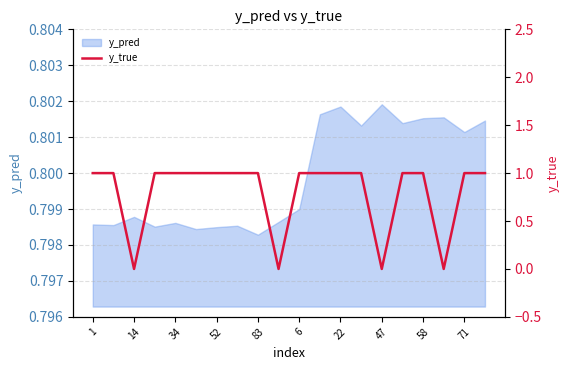

What is the label of the 3rd point from the right?

17